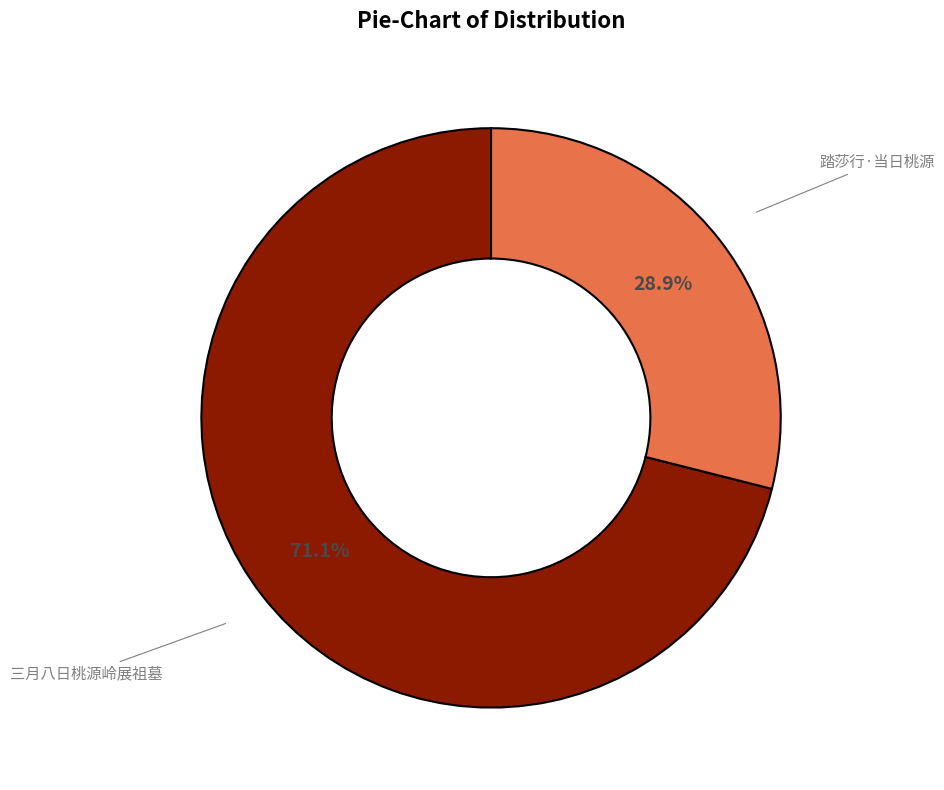

To the nearest percent, what is the combined percentage of 三月八日桃源岭展祖墓 and 踏莎行·当日桃源?

100%